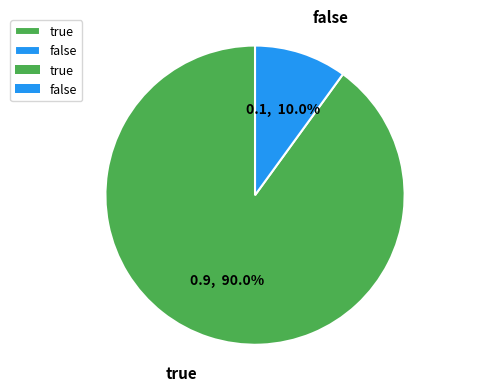

Which category has the smallest portion of the pie?

false